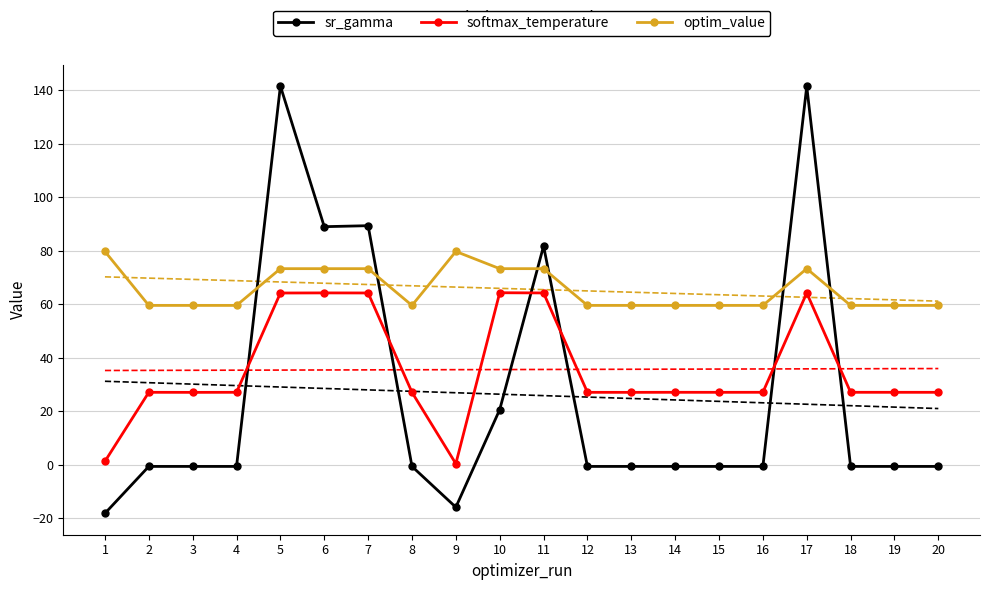

Is the value of softmax_temperature at 3 greater than the value of optim_value at 9?

No